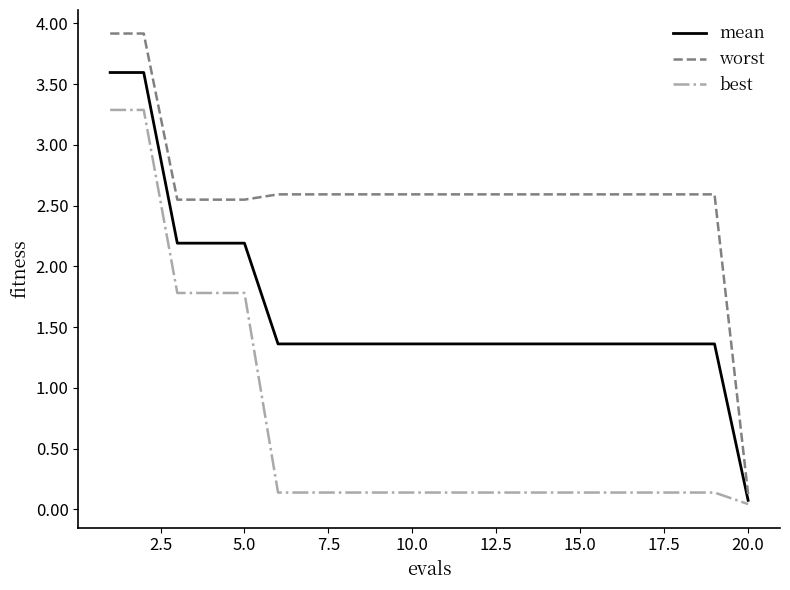

Rank the series by their average value, from lowest to highest.

best, mean, worst